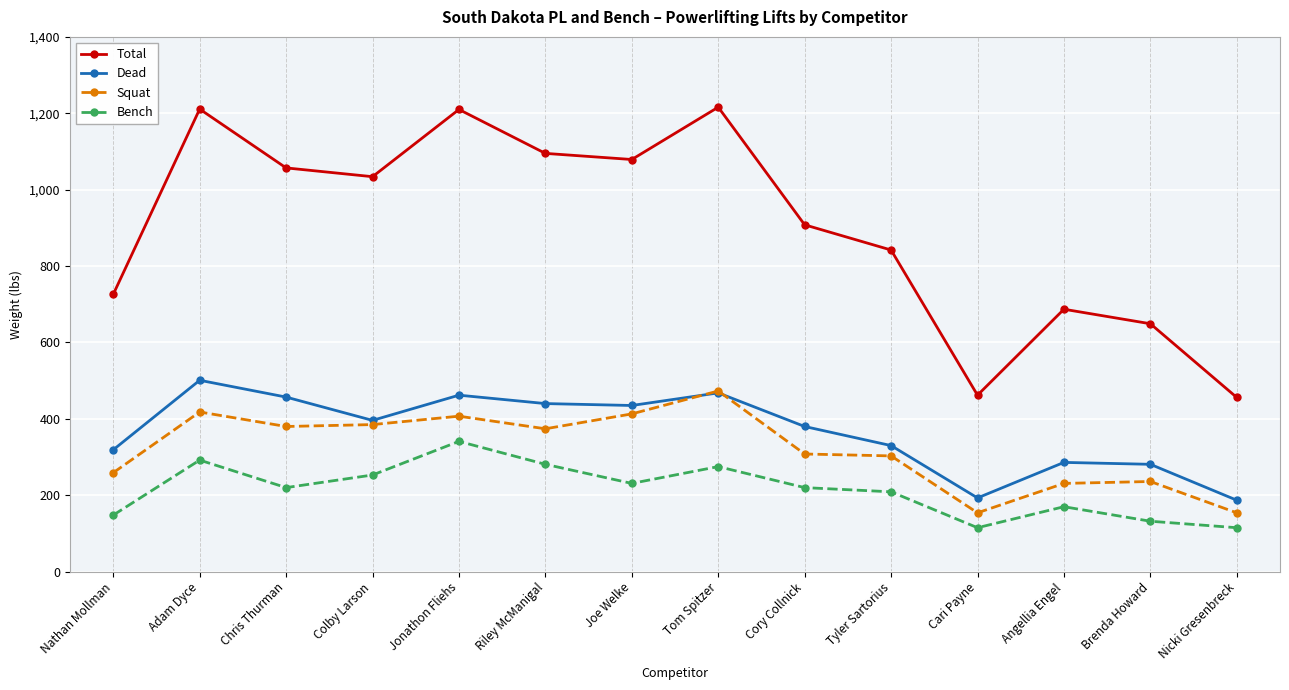

The Total series shows 1216 at Tom Spitzer. True or false?

True